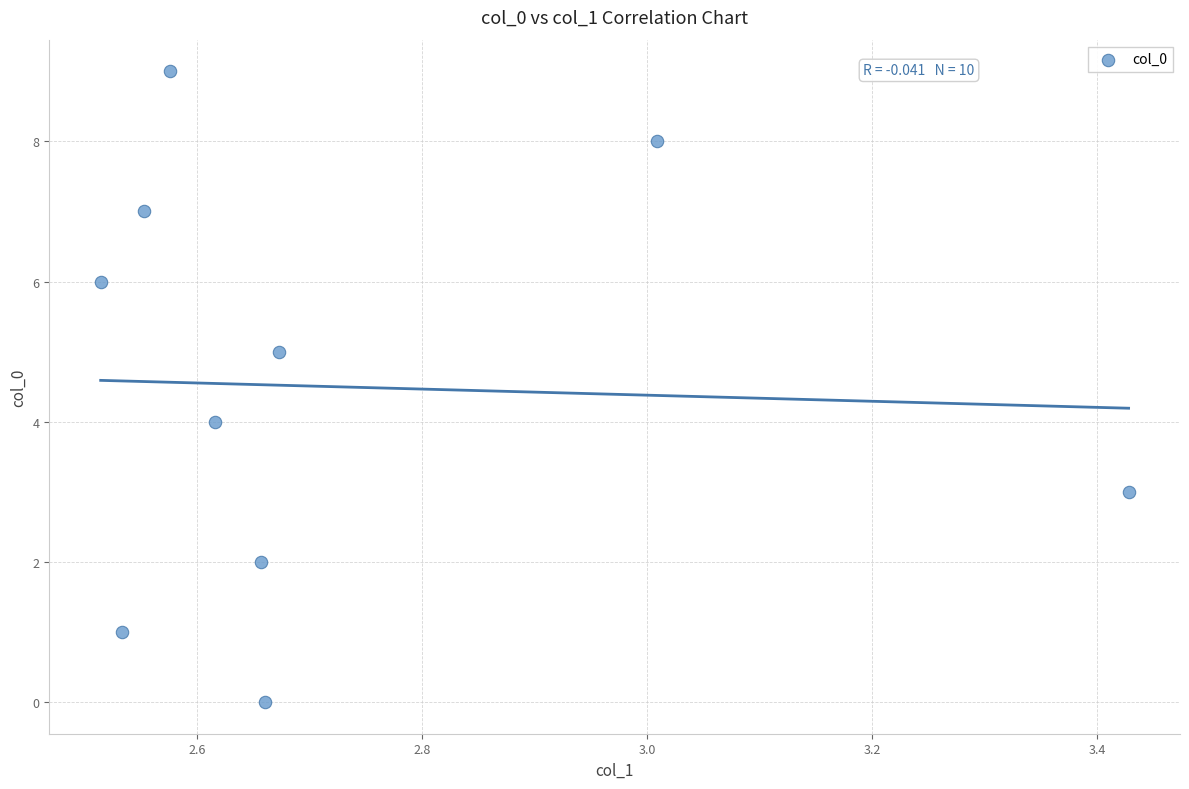

What is the range of Y values (max minus min)?

9